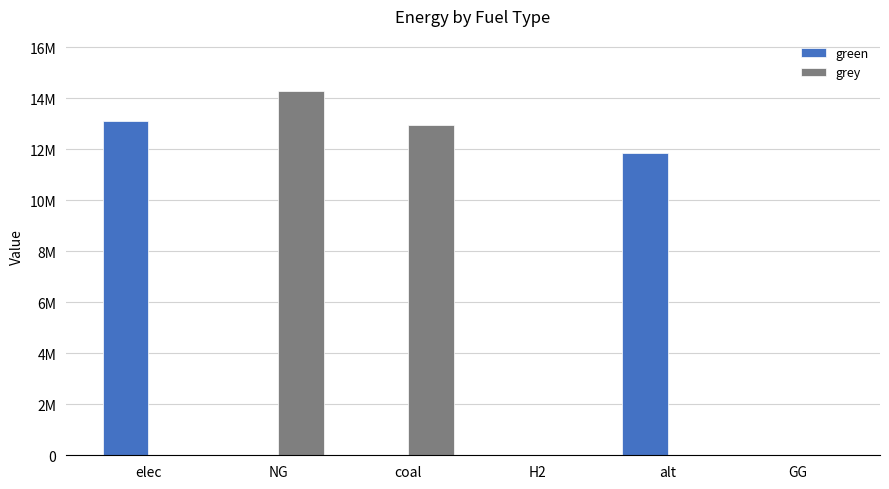

Which has a higher value, GG or alt?

alt